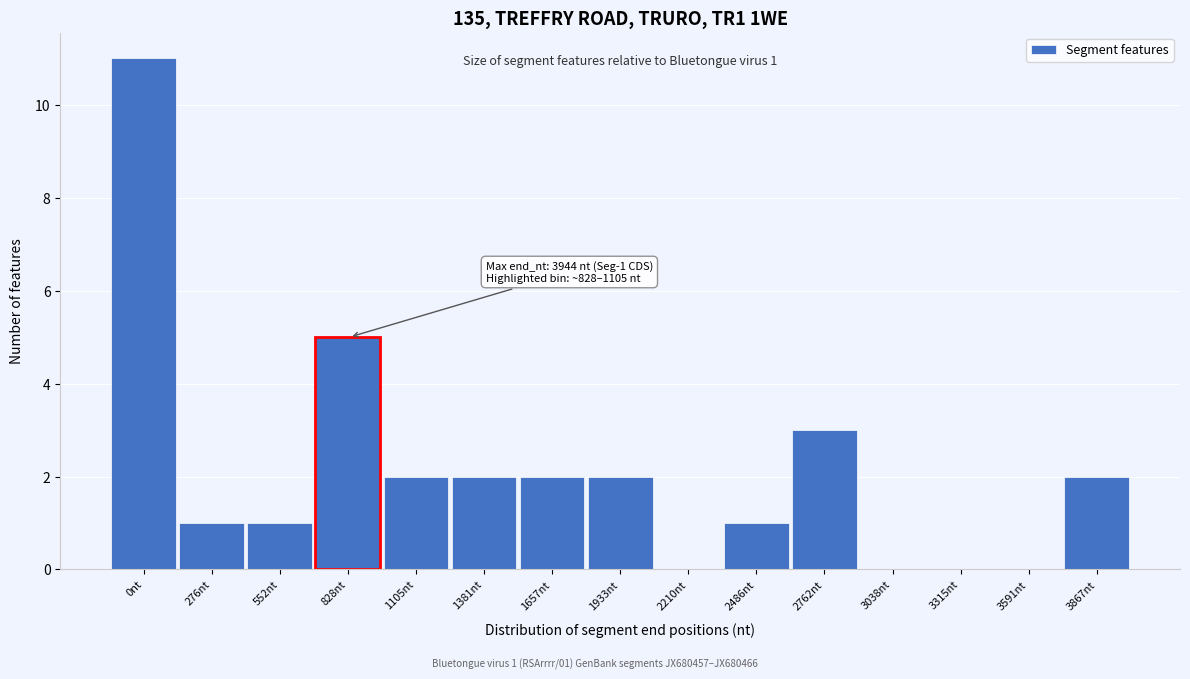

Reading left to right, list all the values displayed in this chart.

0nt=11	276nt=1	552nt=1	828nt=5	1105nt=2	1381nt=2	1657nt=2	1933nt=2	2210nt=0	2486nt=1	2762nt=3	3038nt=0	3315nt=0	3591nt=0	3867nt=2